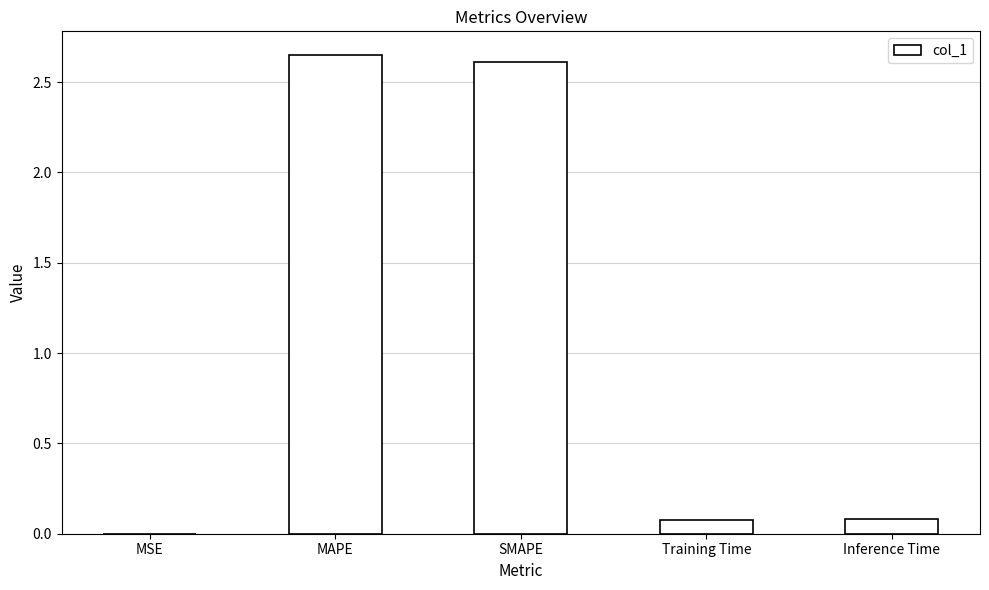

What is the ratio of the value at SMAPE to the value at MAPE?

1.0